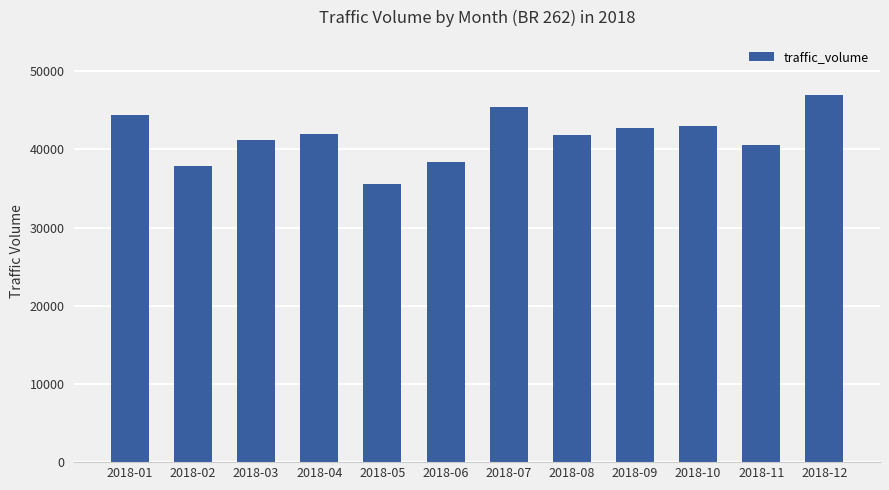

Between 2018-02 and 2018-10, which is larger?

2018-10